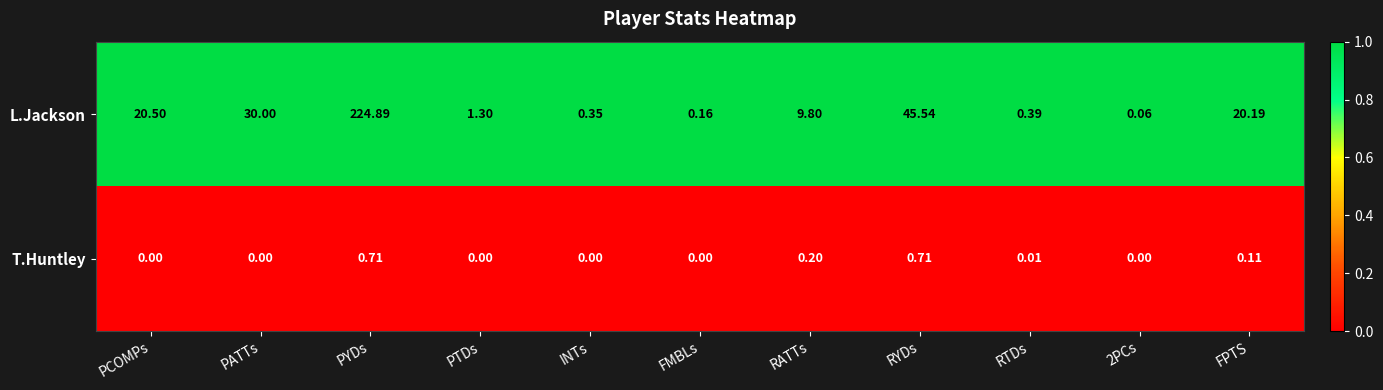

Where is L.Jackson nearest to the value 112?

RYDs